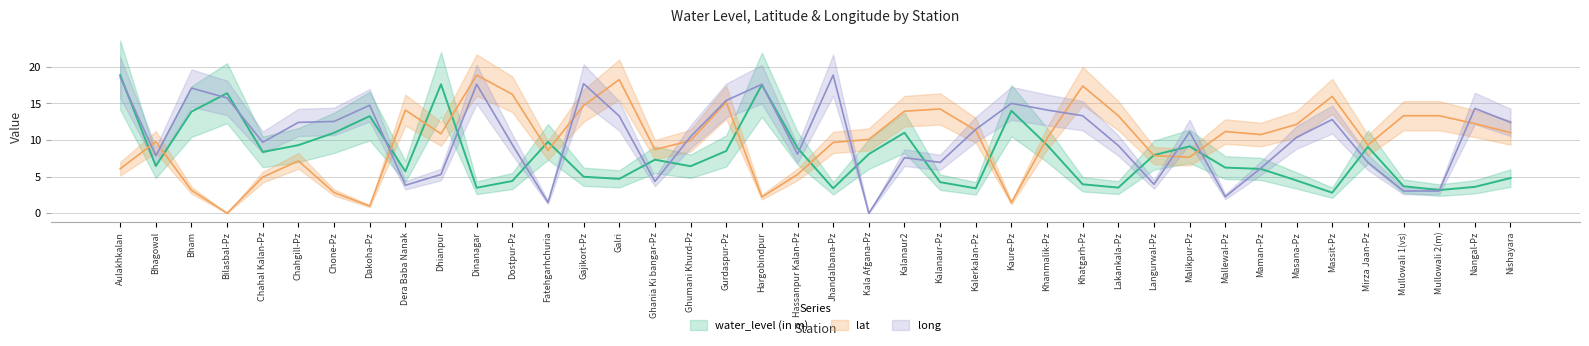

How many categories are shown in the chart?

40